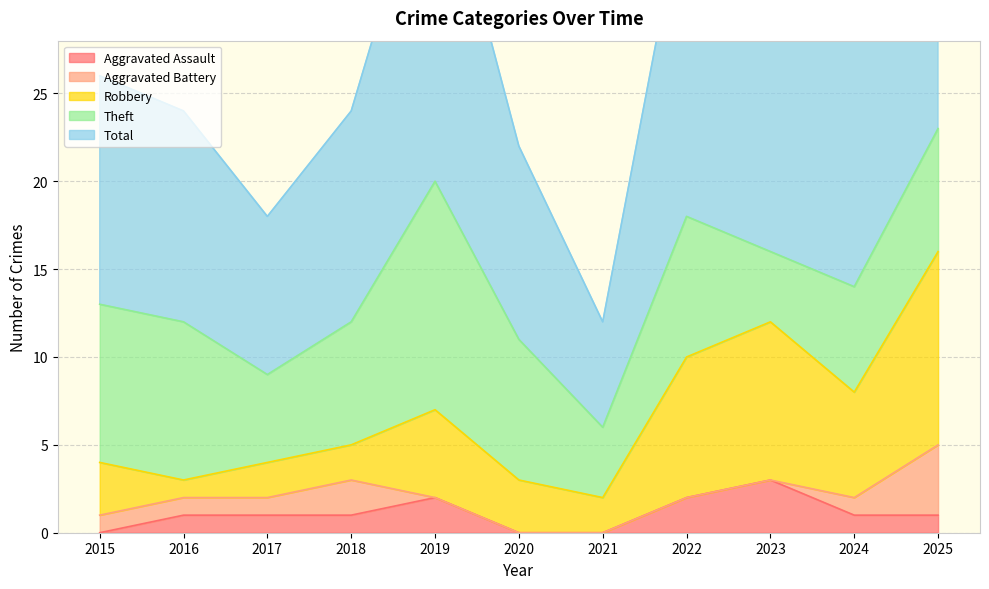

How many Theft values are between 5 and 9?

8